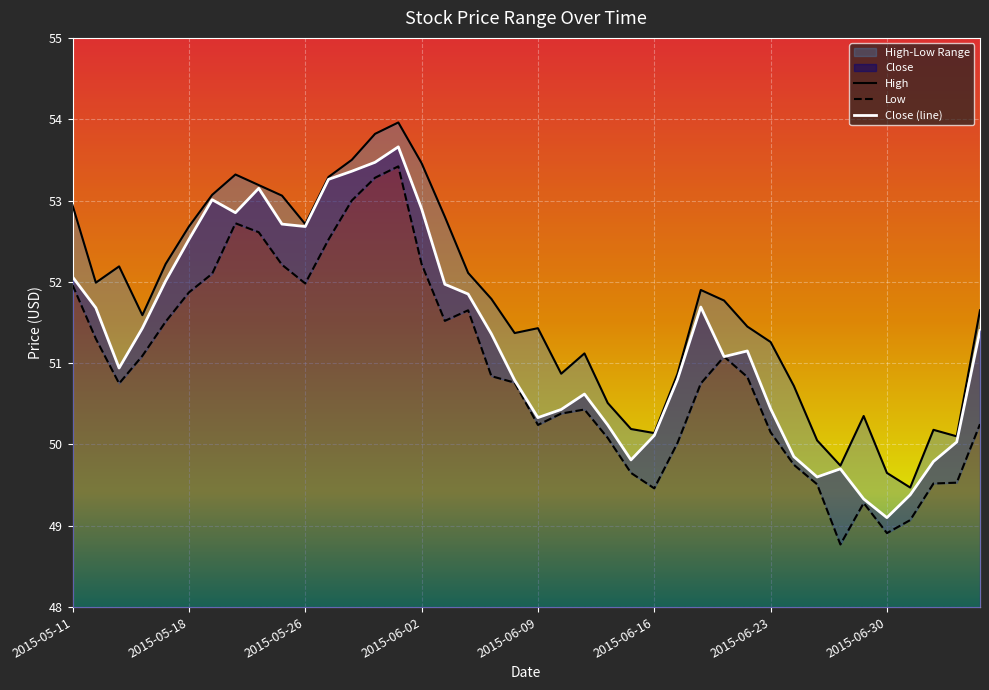

At which label does High first exceed 51?

2015-05-11